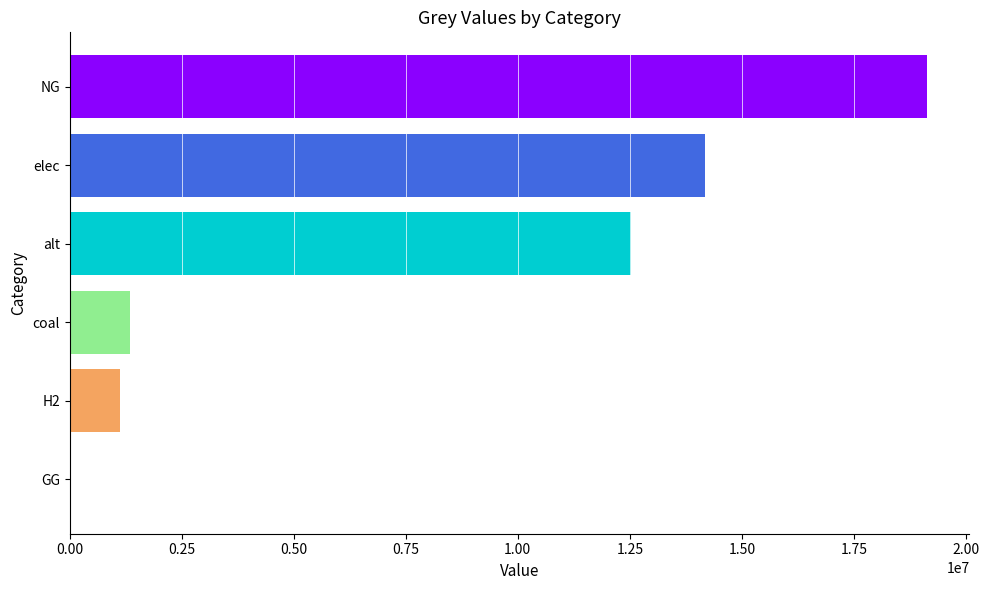

How many positive values are there?

5